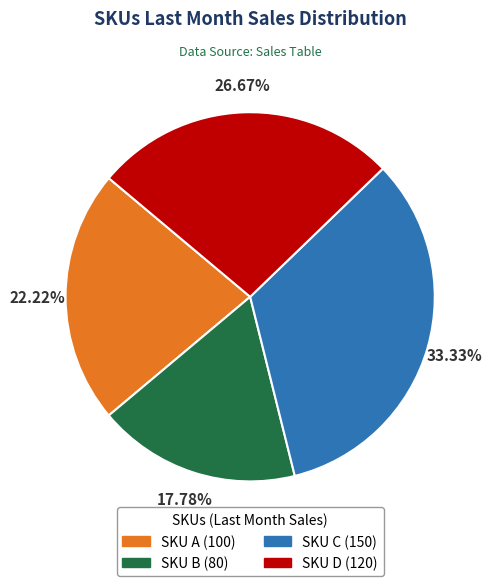

Is there any slice that represents more than half of the pie?

No